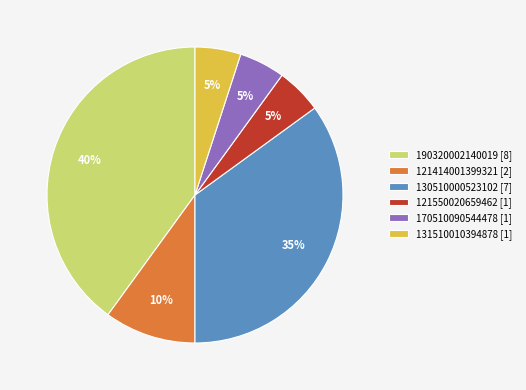

Does any single category account for the majority?

No